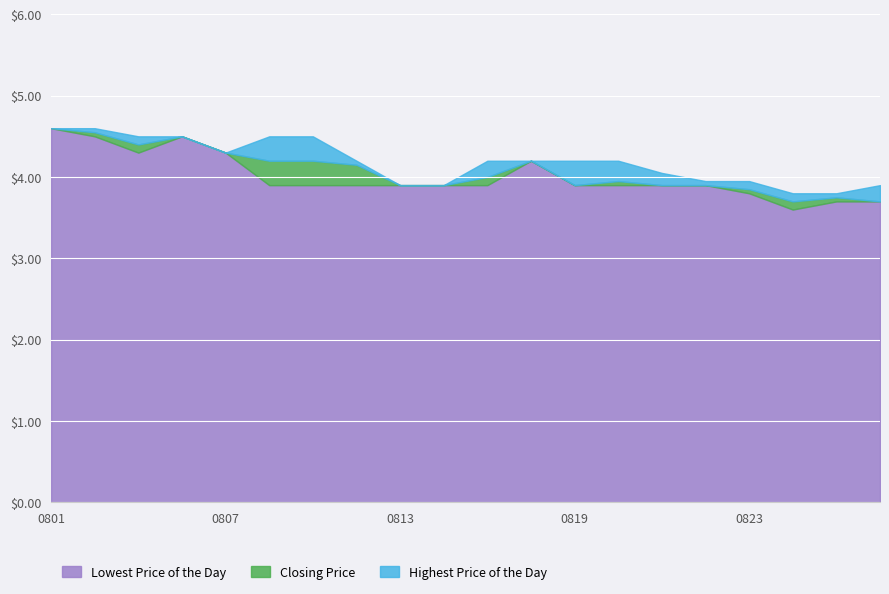

Which series has the widest spread of values?

Lowest Price of the Day